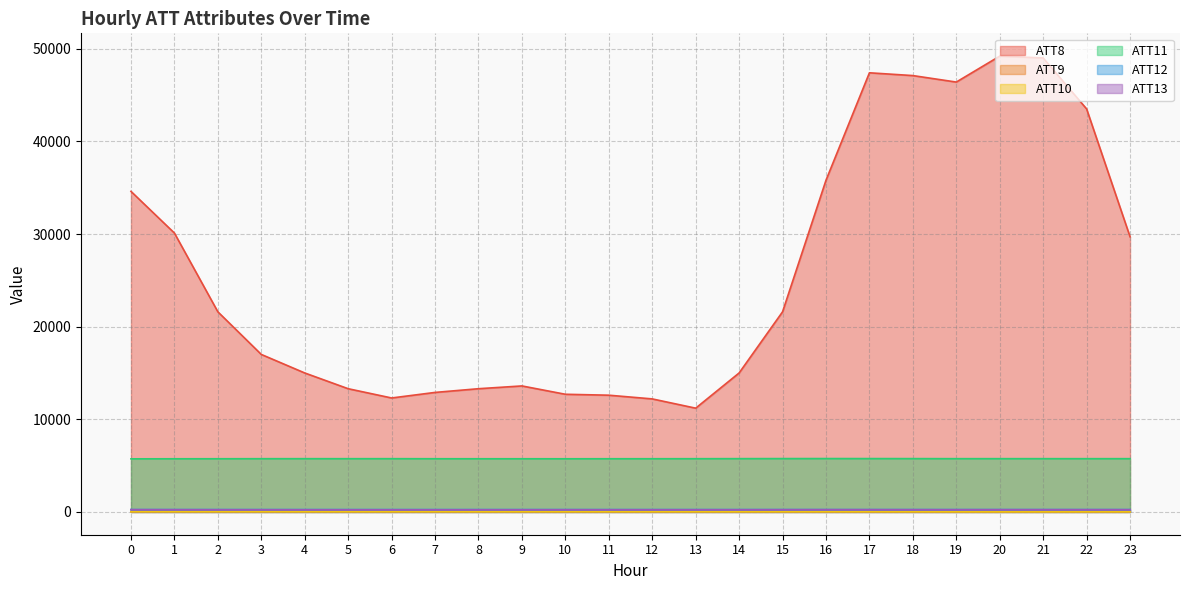

Reading left to right, list all the values displayed in this chart.

ATT8: 34600.0	30100.0	21600.0	17000.0	15000.0	13300.0	12300.0	12900.0	13300.0	13600.0	12700.0	12600.0	12200.0	11200.0	15000.0	21600.0	35800.0	47400.0	47100.0	46400.0	49200.0	49000.0	43500.0	29700.0
ATT9: 40.2	40.9	40.4	40.7	41.5	41.7	39.5	38.3	38.7	36.9	35.5	33.7	34.0	35.5	35.3	34.4	30.6	30.4	29.5	27.9	29.1	33.4	32.3	32.3
ATT10: 17.0	17.5	17.5	17.8	15.4	15.6	17.0	17.3	15.1	15.9	15.9	16.0	15.9	14.9	14.5	14.3	16.1	15.2	13.2	10.0	7.3	6.9	8.7	9.2
ATT11: 5730.8	5738.3	5740.7	5746.2	5748.6	5747.4	5748.6	5742.5	5740.3	5740.2	5738.3	5741.6	5742.9	5746.1	5752.3	5758.5	5761.1	5758.8	5755.6	5749.4	5749.9	5749.6	5748.5	5749.5
ATT12: 255.6	256.1	256.8	257.3	257.6	257.6	257.4	257.2	257.1	256.9	256.5	256.6	256.6	256.6	256.7	256.7	256.5	256.6	256.9	256.9	257.4	257.5	257.2	257.3
ATT13: 245.4	241.2	238.1	235.9	234.3	233.6	233.1	232.7	233.9	234.5	236.5	235.9	235.1	236.4	237.0	241.9	245.3	244.1	241.7	241.0	243.1	243.3	242.1	241.0